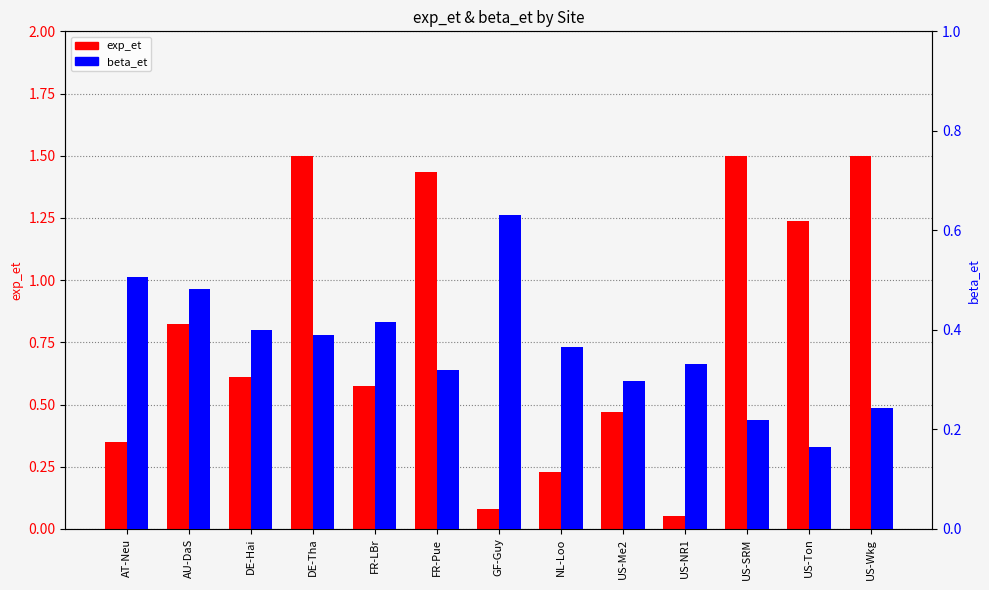

At which label does beta_et reach its minimum?

US-Ton